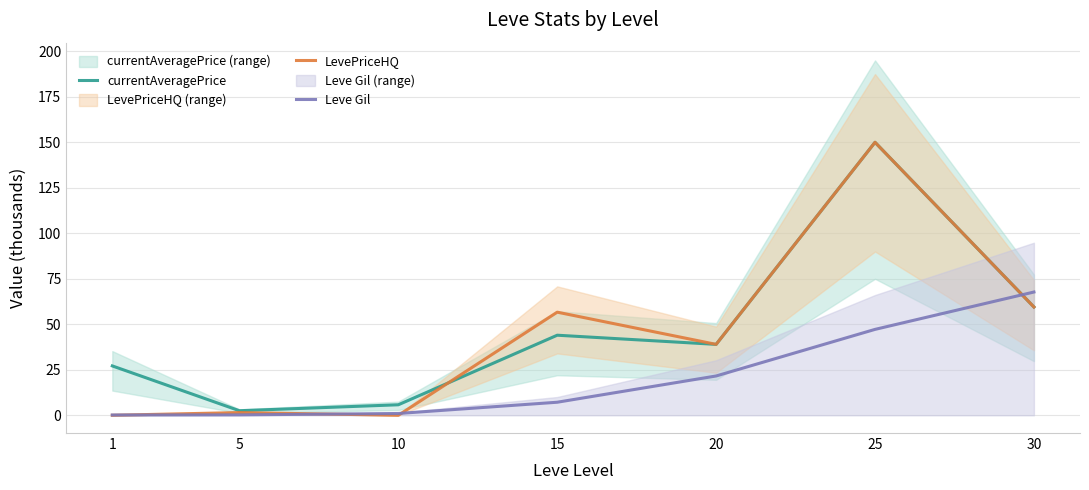

Reading left to right, transcribe all the data shown in this chart.

currentAveragePrice: 1=27.1	5=2.5	10=5.8	15=44.0	20=39.0	25=150.0	30=59.5
LevePriceHQ: 1=0.0	5=1.5	10=0.0	15=56.7	20=39.0	25=150.0	30=59.5
Leve Gil: 1=0.2	5=0.2	10=1.0	15=7.2	20=21.6	25=47.2	30=67.7